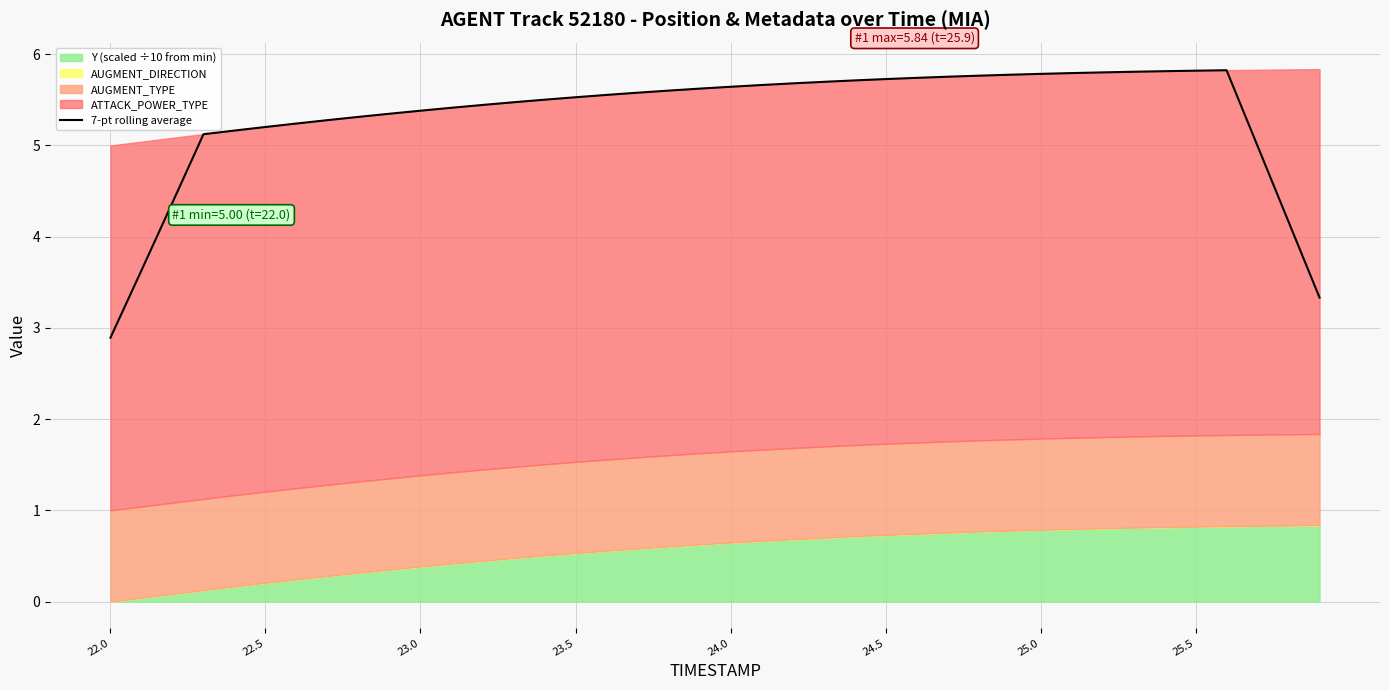

True or false: the data has more than 0 interior local peaks.

True